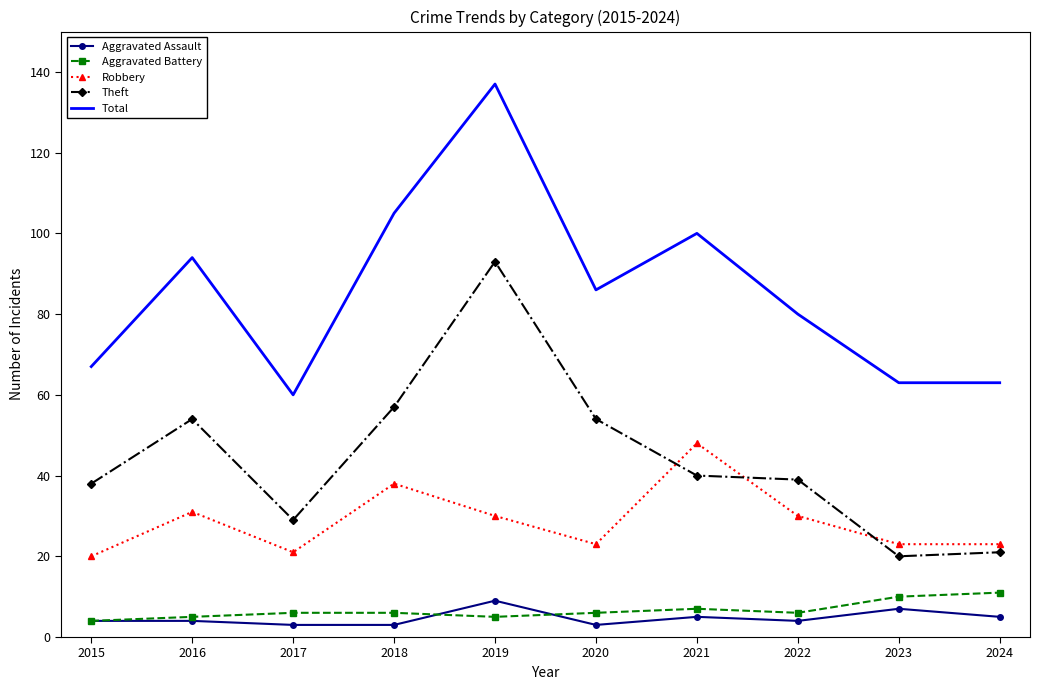

Which series has the largest total across all categories?

Total